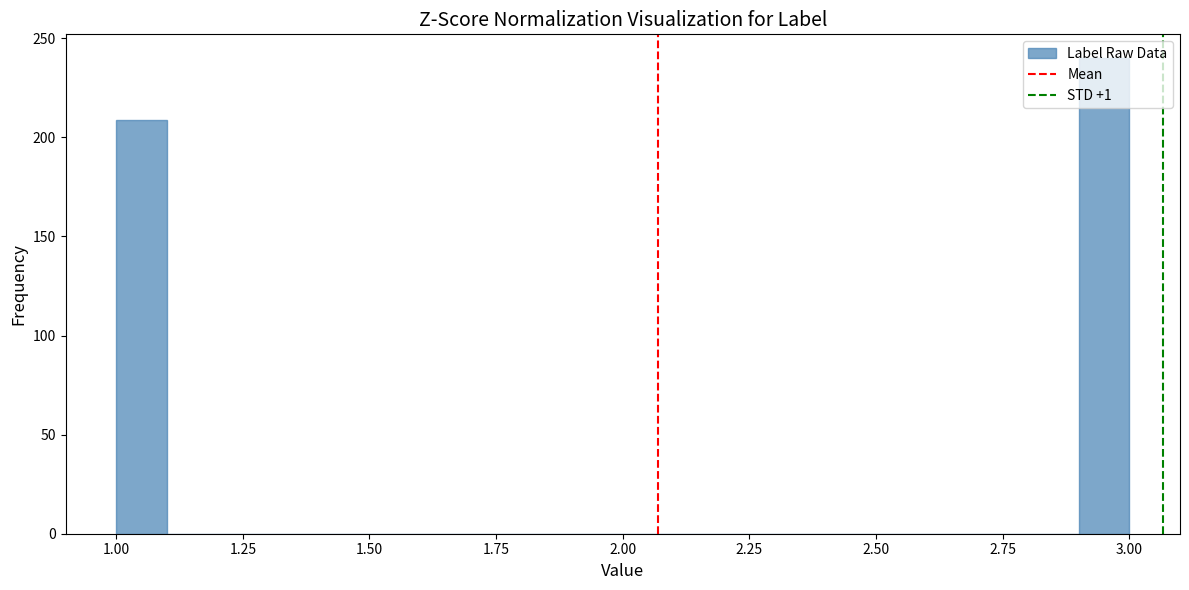

Around what value on the x-axis is the tallest bar? Give the approximate position of its centre, as read against the axis.

2.95